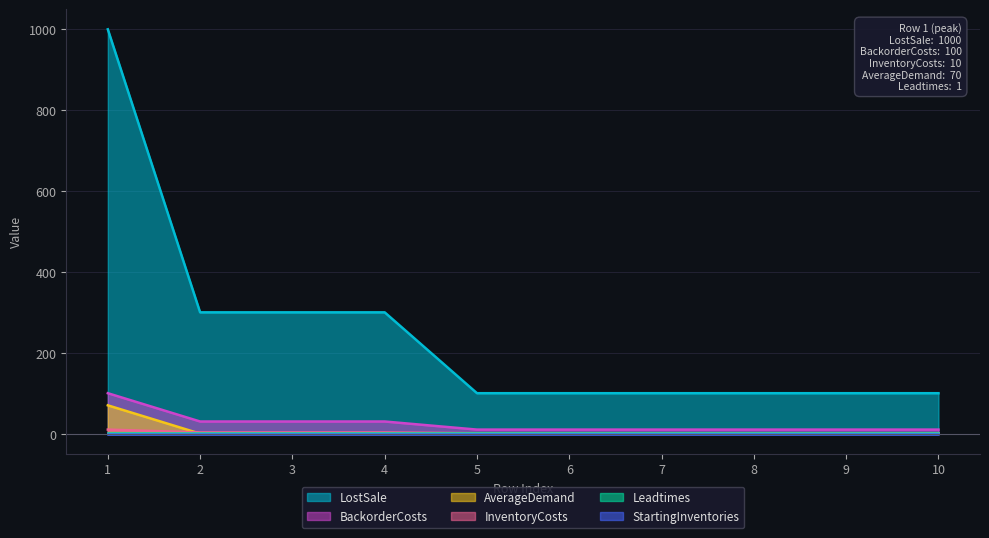

Which series has the largest total across all categories?

LostSale